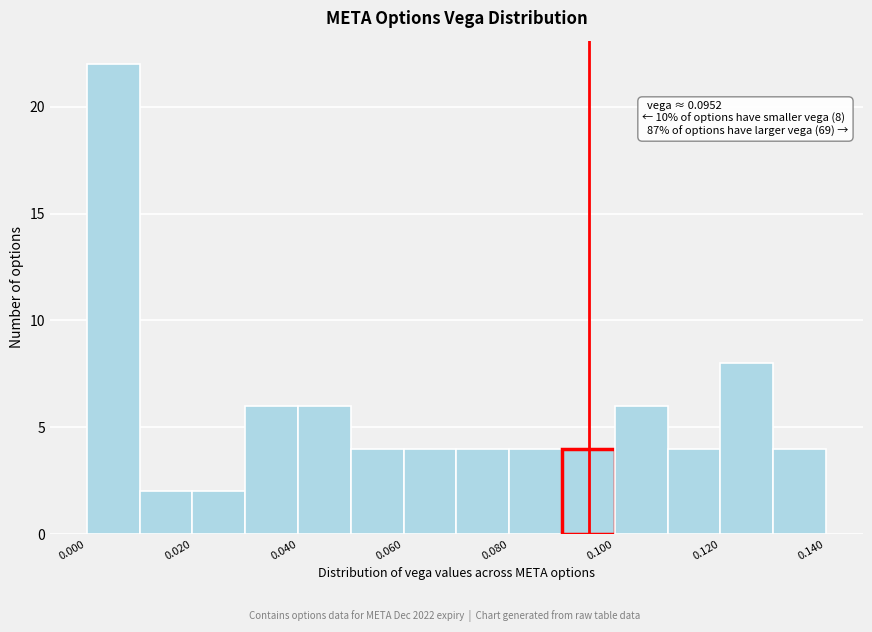

Which range on the x-axis has the tallest bar?

0.00 to 0.01